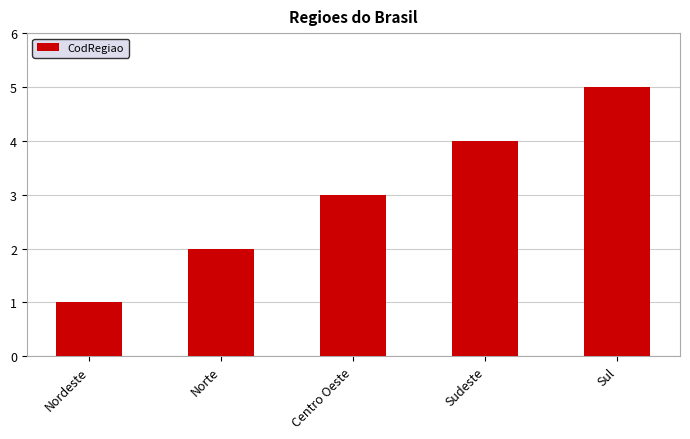

What is the value of the 4th bar from the left?

4